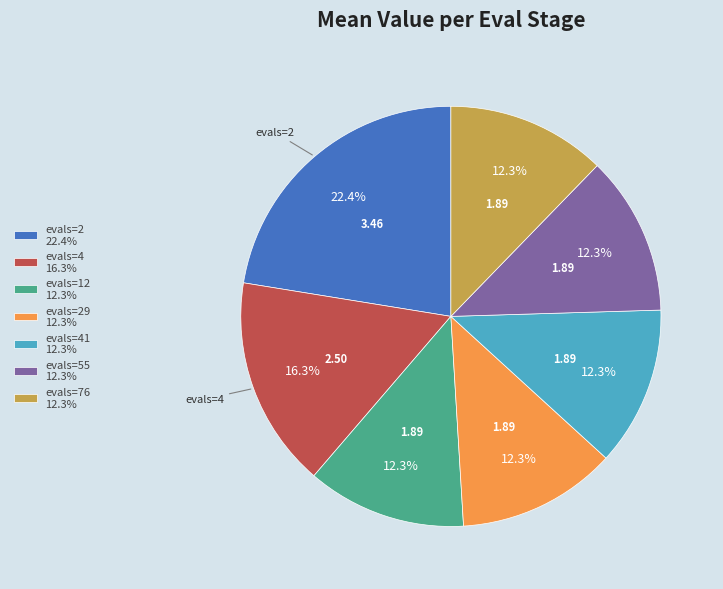

How many segments does this pie chart have?

7